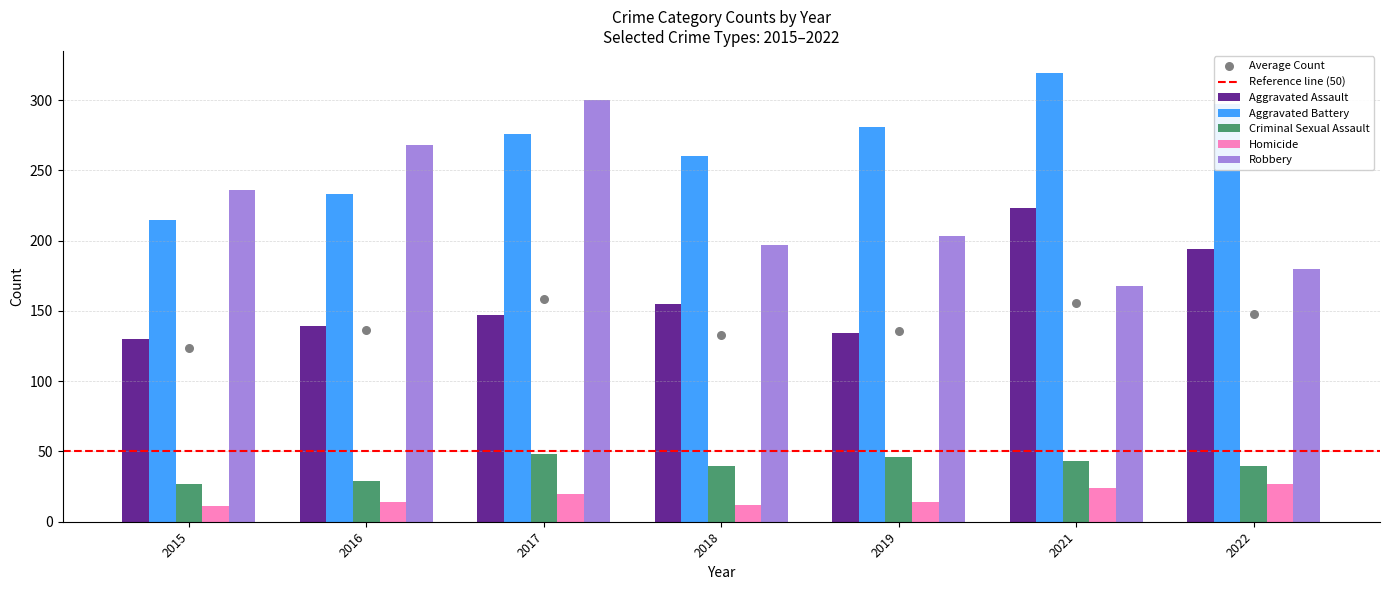

Is the value of Aggravated Battery at 2017 greater than the value of Robbery at 2016?

Yes